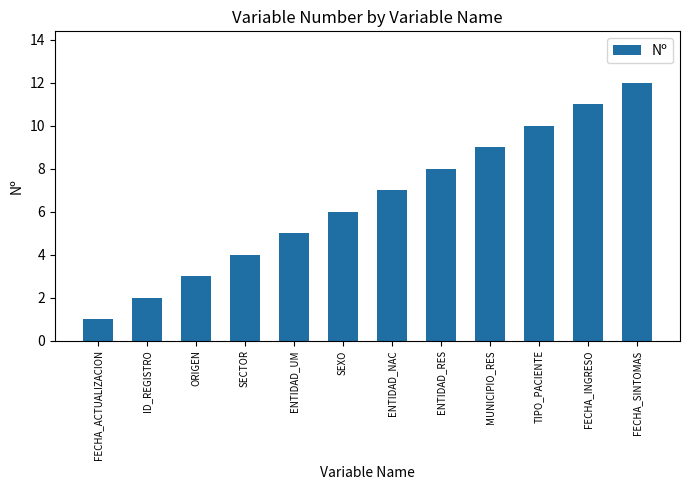

Rank the categories by value from lowest to highest.

FECHA_ACTUALIZACION, ID_REGISTRO, ORIGEN, SECTOR, ENTIDAD_UM, SEXO, ENTIDAD_NAC, ENTIDAD_RES, MUNICIPIO_RES, TIPO_PACIENTE, FECHA_INGRESO, FECHA_SINTOMAS